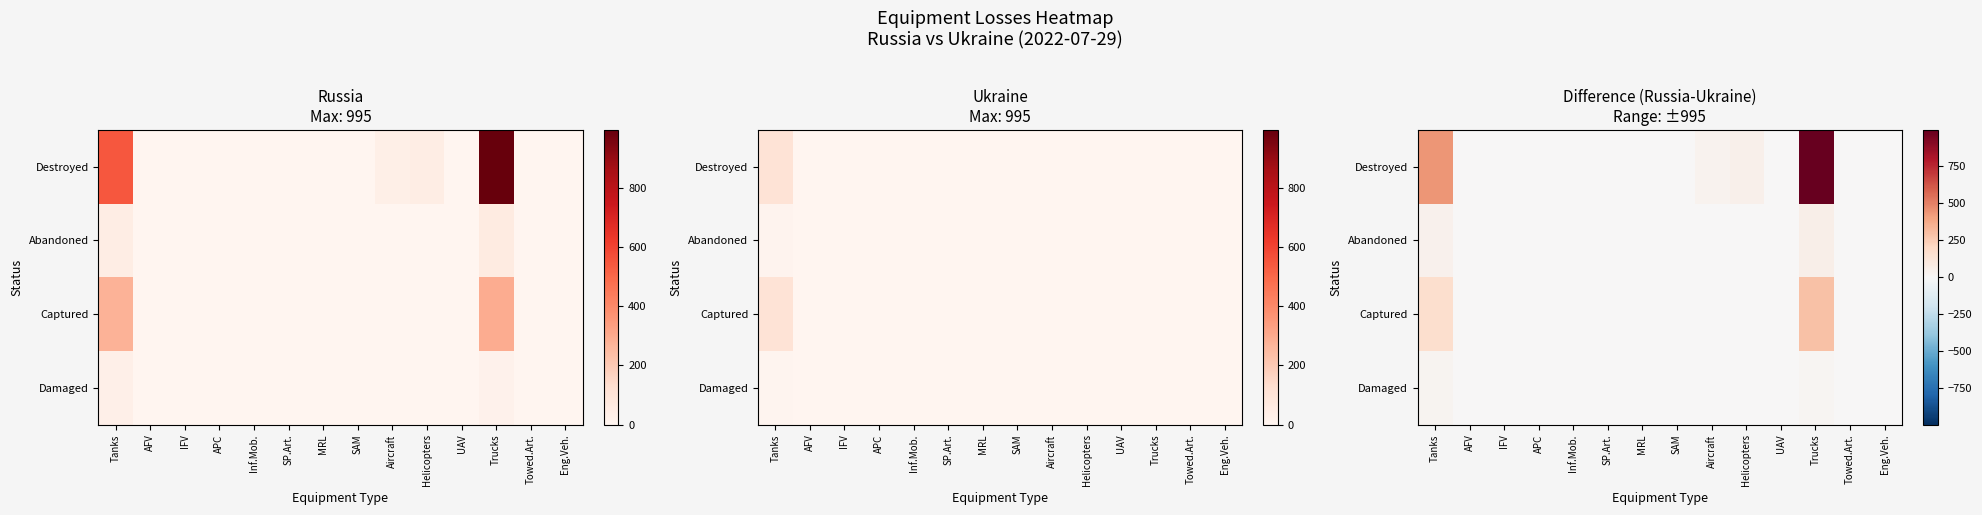

Is the value of Destroyed at SP.Art. greater than the value of Captured at IFV?

No